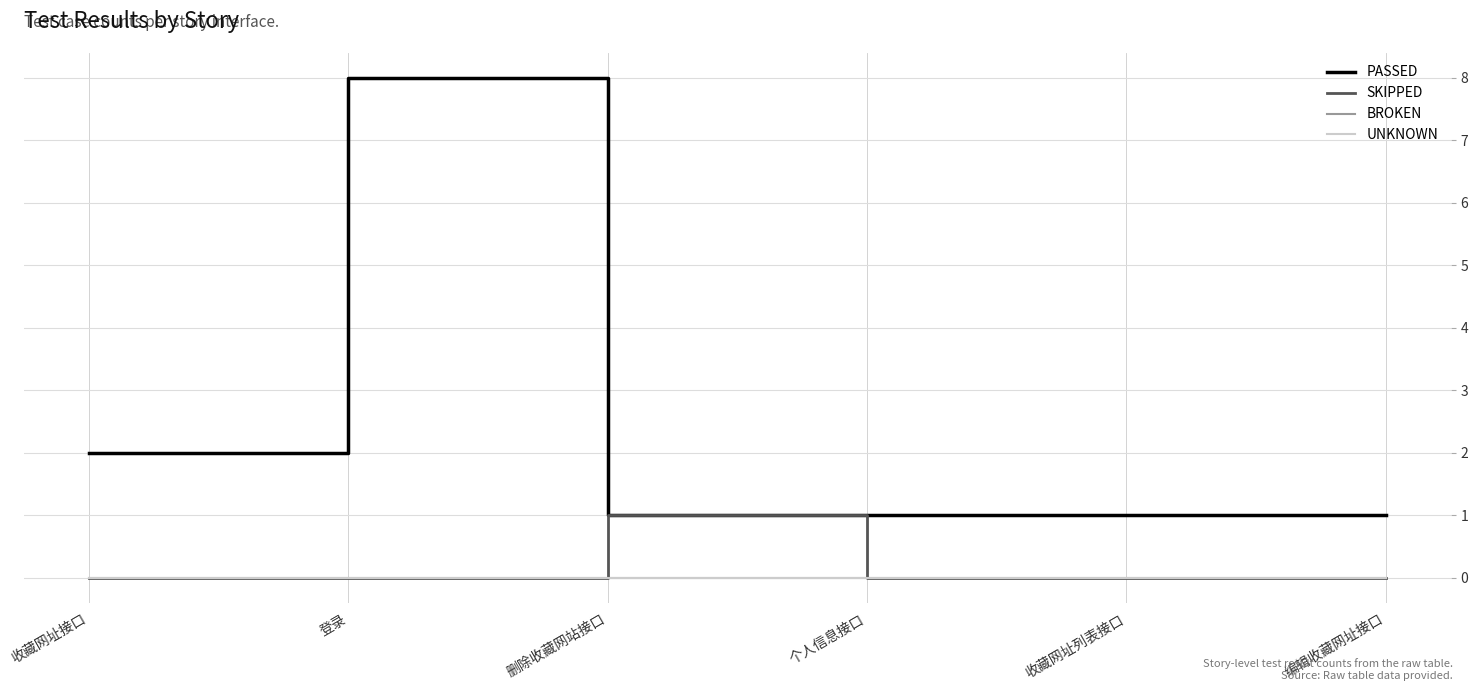

Between 编辑收藏网址接口 and 收藏网址接口, which is larger?

收藏网址接口